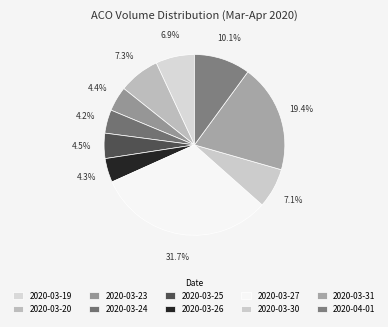

What is the ratio of the value at 2020-03-26 to the value at 2020-04-01?

0.4